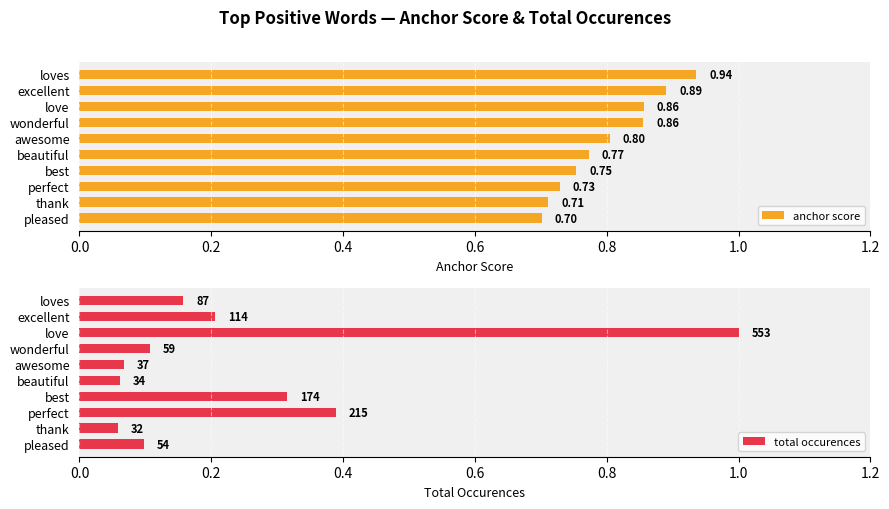

At how many categories does at least one series exceed 0?

10